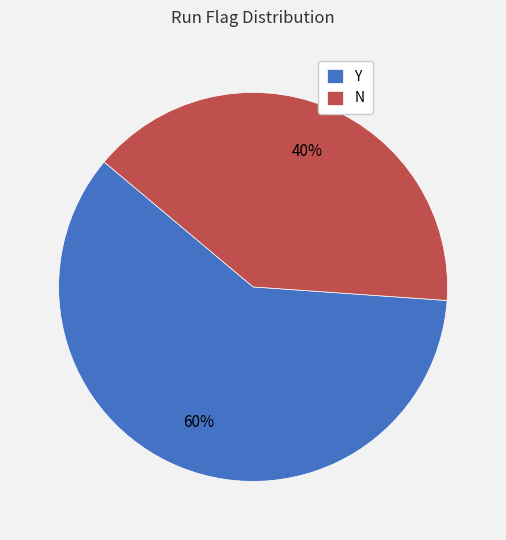

To the nearest percent, what is the difference between the Y and N slice percentages?

20%